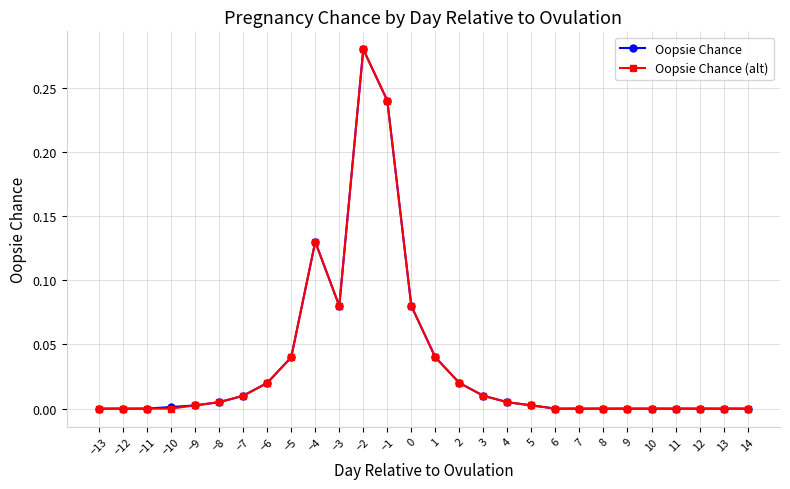

What is the sum of all Oopsie Chance values?

1.0